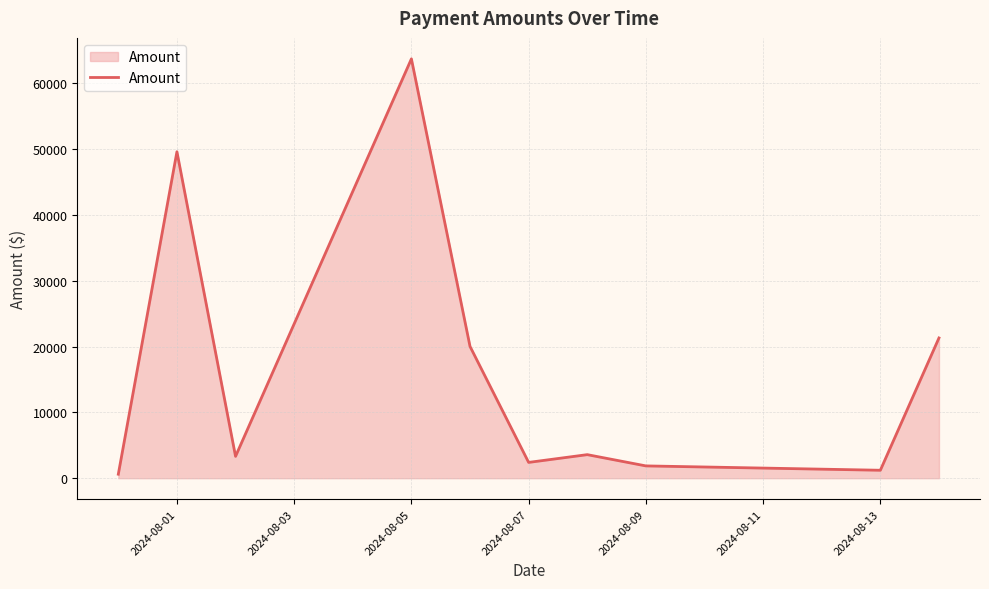

True or false: there are more than 1 points higher than both neighbors.

True